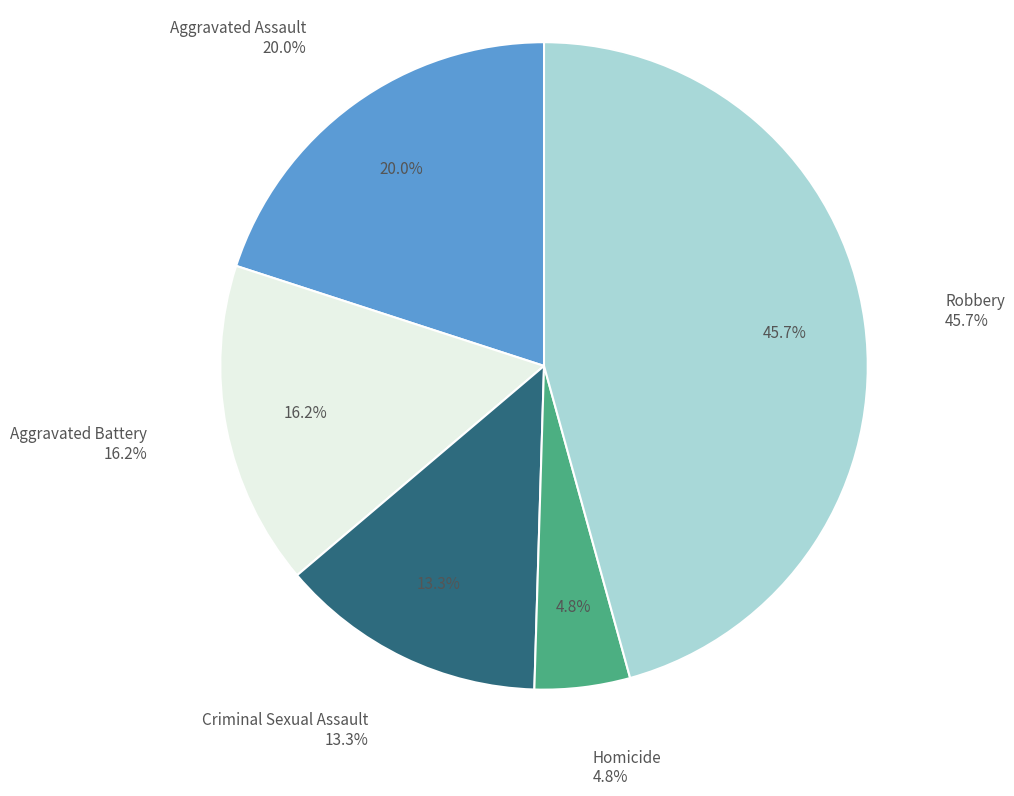

Does Aggravated Assault account for over 50% of the chart?

No